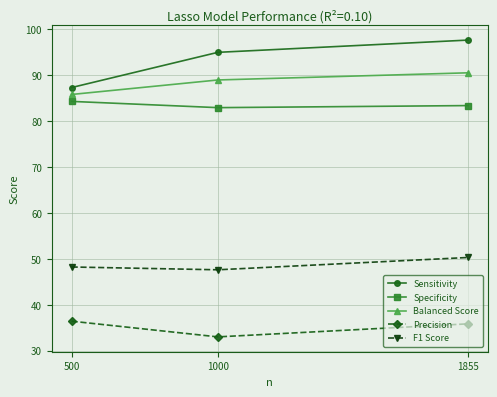

At which category is the sum across all series the highest?

1855